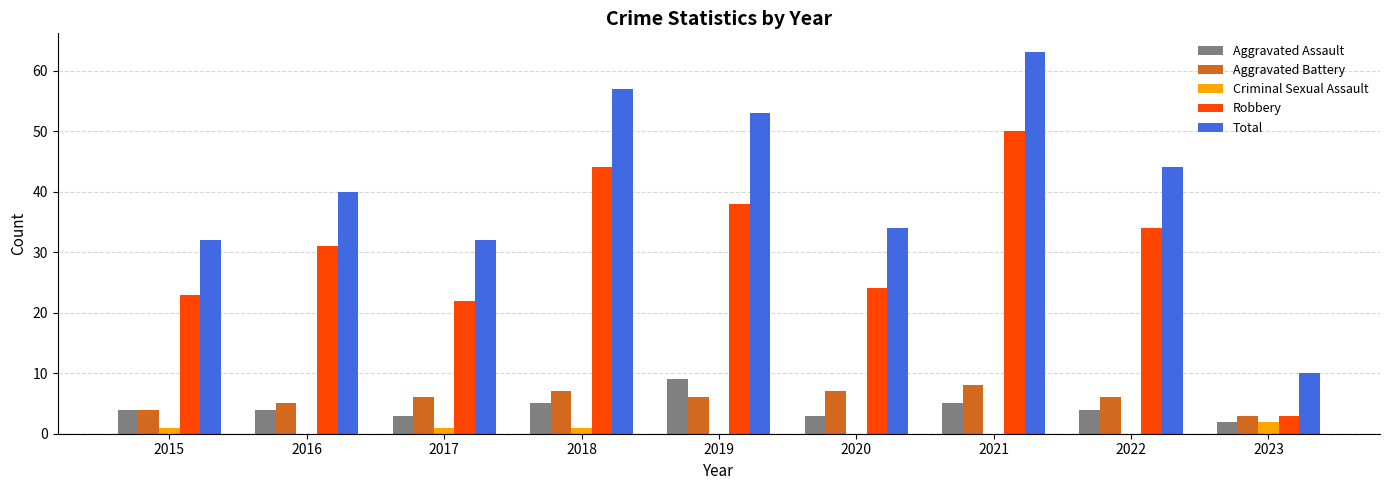

Does the chart contain stacked bars?

No